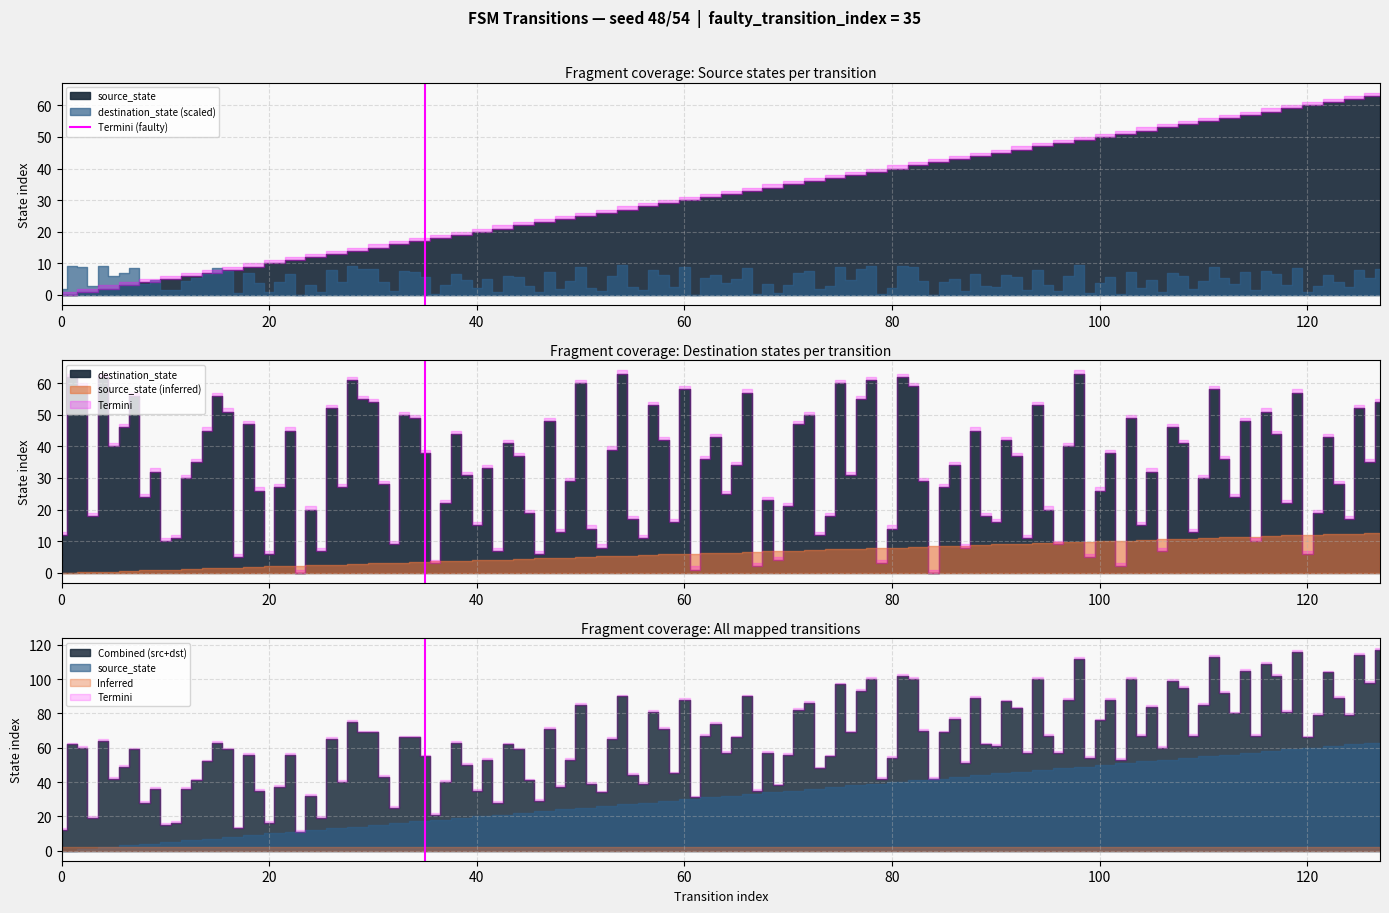

True or false: the data shows 0 at 0.

True